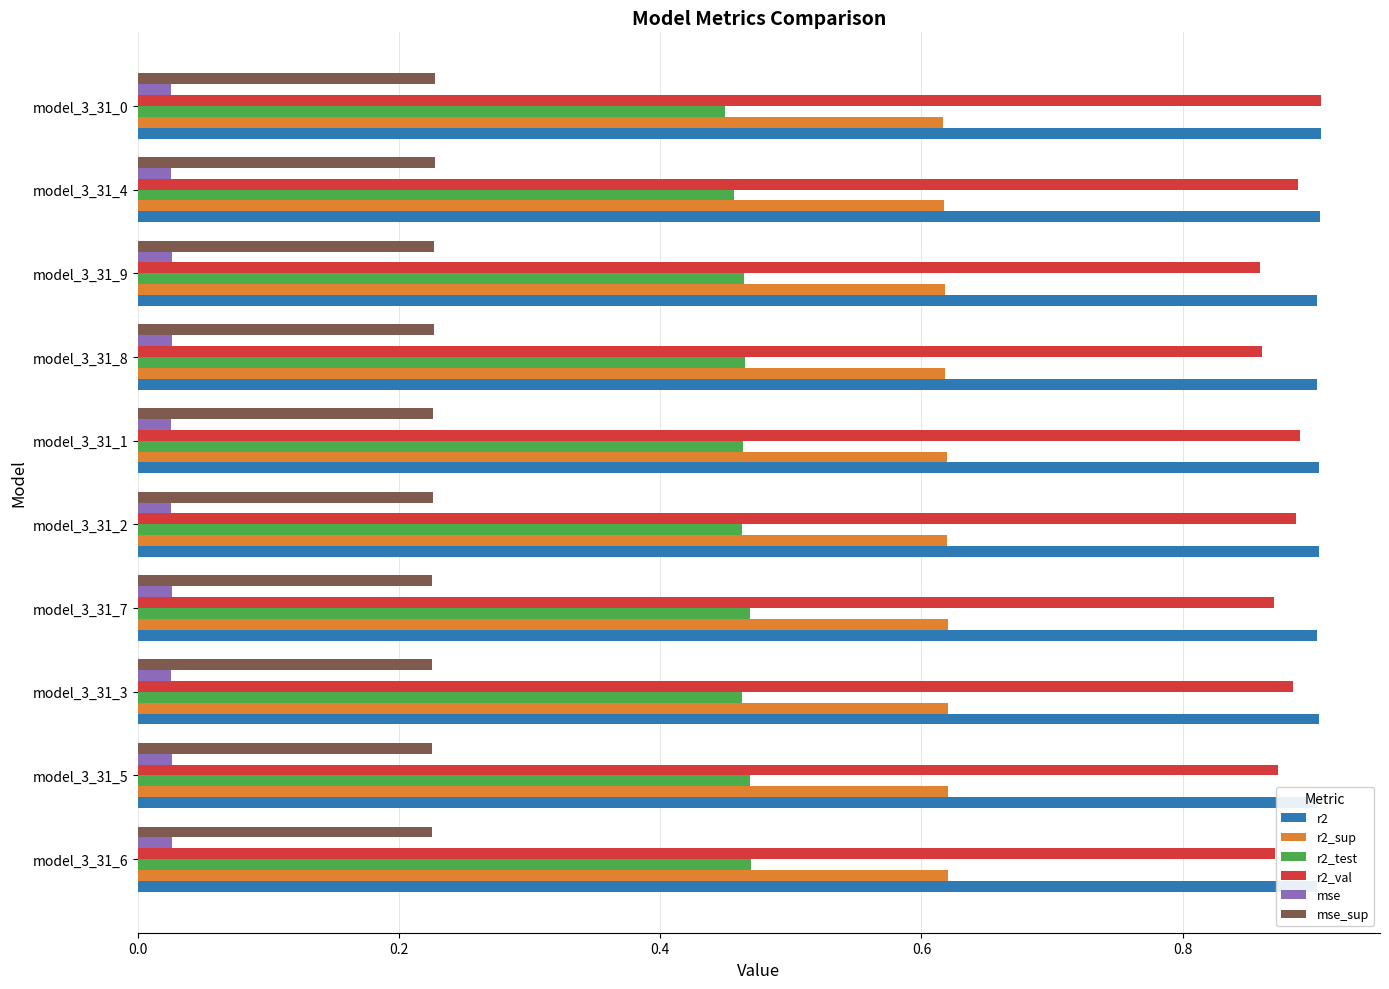

What is the sum of all r2 values?

9.0